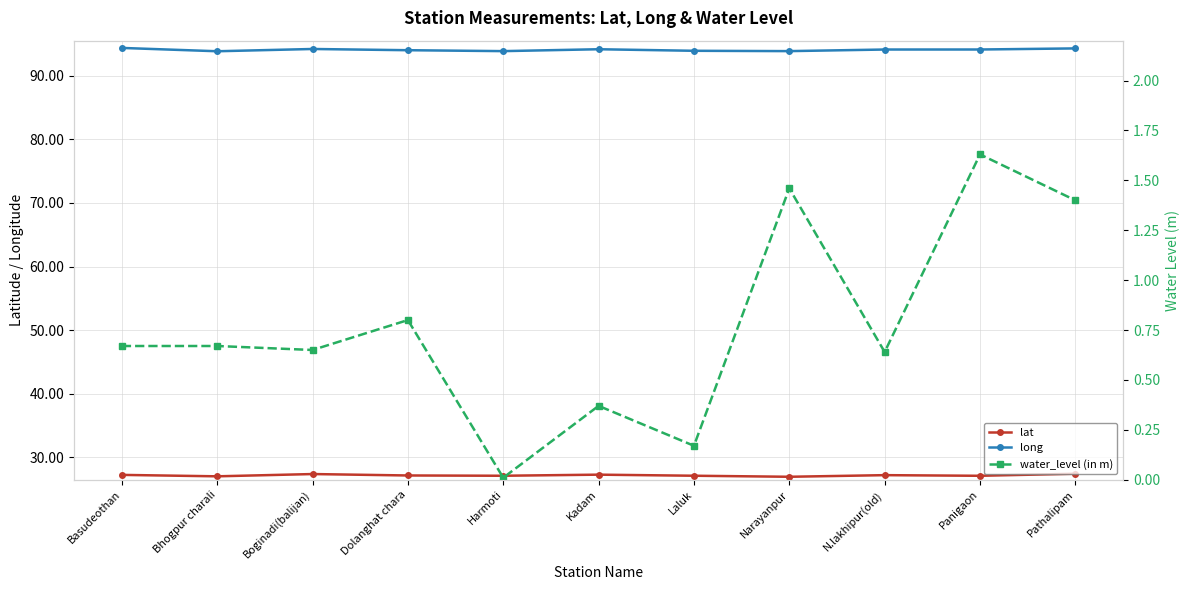

Reading left to right, transcribe all the data shown in this chart.

lat: Basudeothan=27.3	Bhogpur charali=27.0	Boginadi(balijan)=27.4	Dolanghat chara=27.2	Harmoti=27.1	Kadam=27.3	Laluk=27.1	Narayanpur=27.0	N.lakhipur(old)=27.2	Panigaon=27.1	Pathalipam=27.4
long: Basudeothan=94.4	Bhogpur charali=93.8	Boginadi(balijan)=94.2	Dolanghat chara=94.0	Harmoti=93.9	Kadam=94.2	Laluk=93.9	Narayanpur=93.9	N.lakhipur(old)=94.1	Panigaon=94.1	Pathalipam=94.3
water_level (in m): Basudeothan=0.7	Bhogpur charali=0.7	Boginadi(balijan)=0.7	Dolanghat chara=0.8	Harmoti=0.0	Kadam=0.4	Laluk=0.2	Narayanpur=1.5	N.lakhipur(old)=0.6	Panigaon=1.6	Pathalipam=1.4